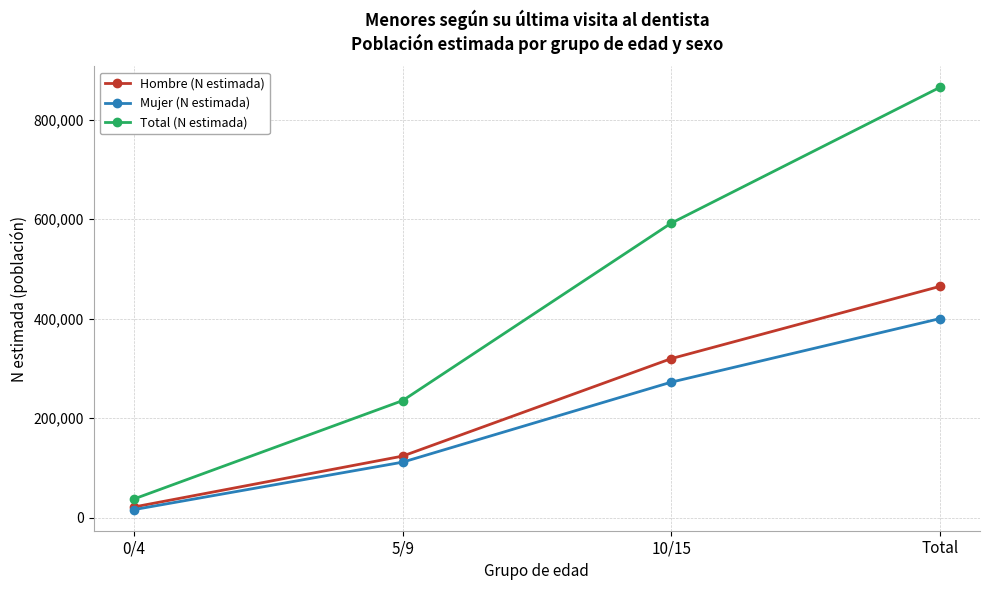

How many lines are shown in the chart?

3